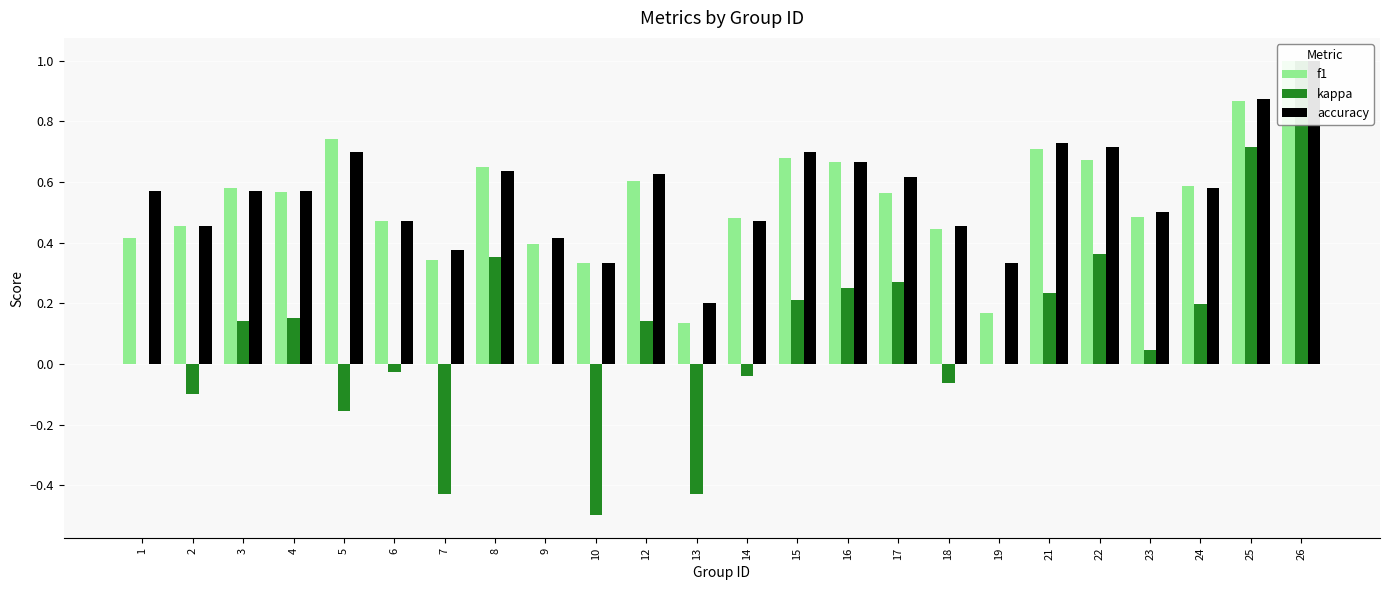

What are all the series names shown in the legend?

f1, kappa, accuracy